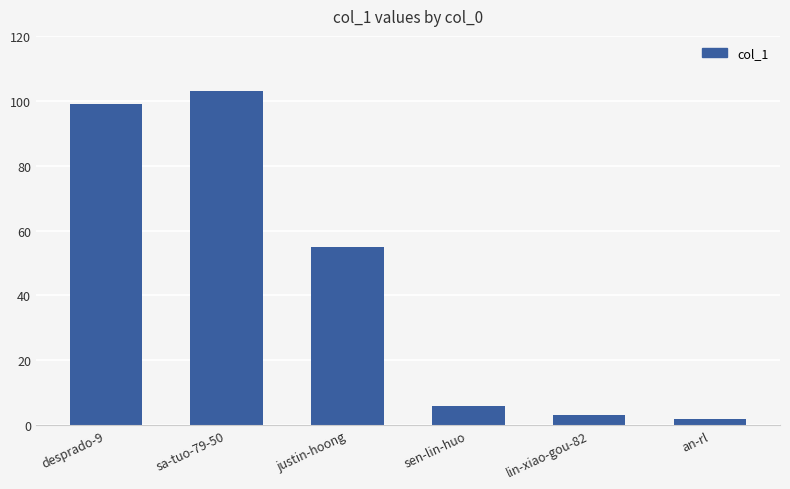

List the labels in order of value, smallest first.

an-rl, lin-xiao-gou-82, sen-lin-huo, justin-hoong, desprado-9, sa-tuo-79-50